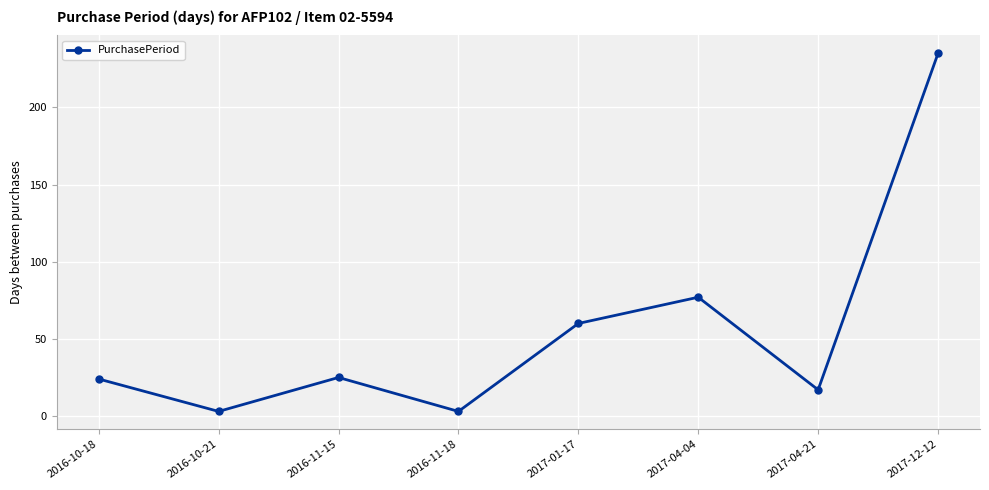

How many categories are shown in the chart?

8